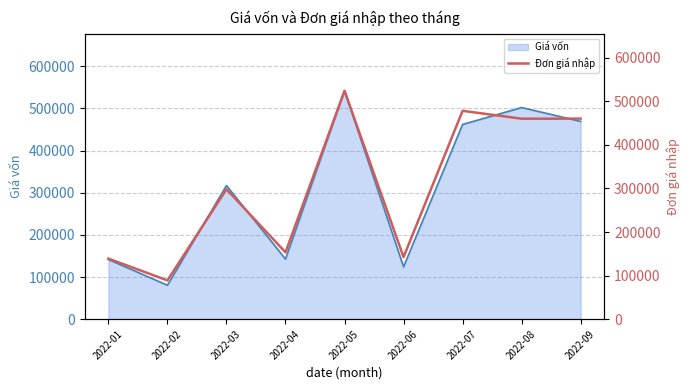

The value of Giá vốn at 2022-05 is 299054. True or false?

False